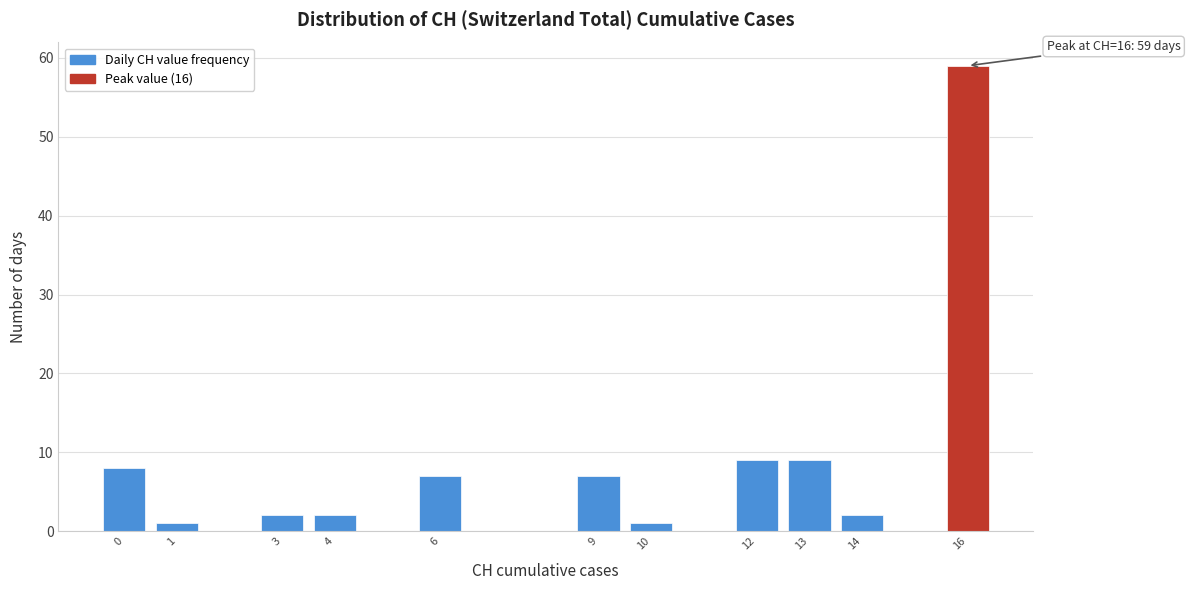

Which range on the x-axis has the tallest bar?

15.5 to 16.5